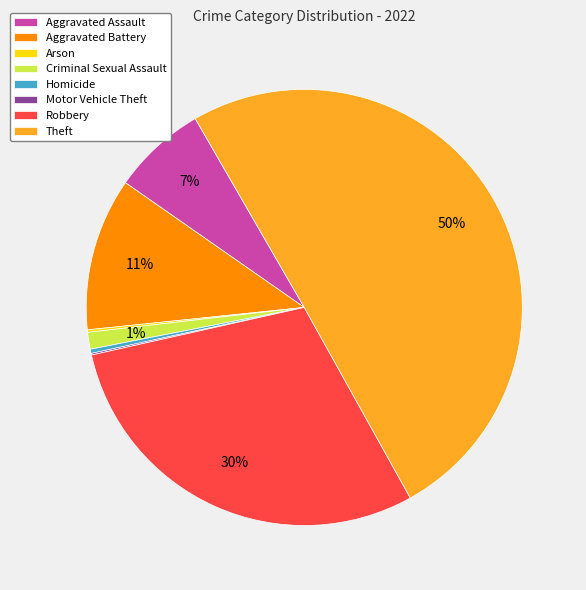

What is the largest slice in the pie chart?

Theft